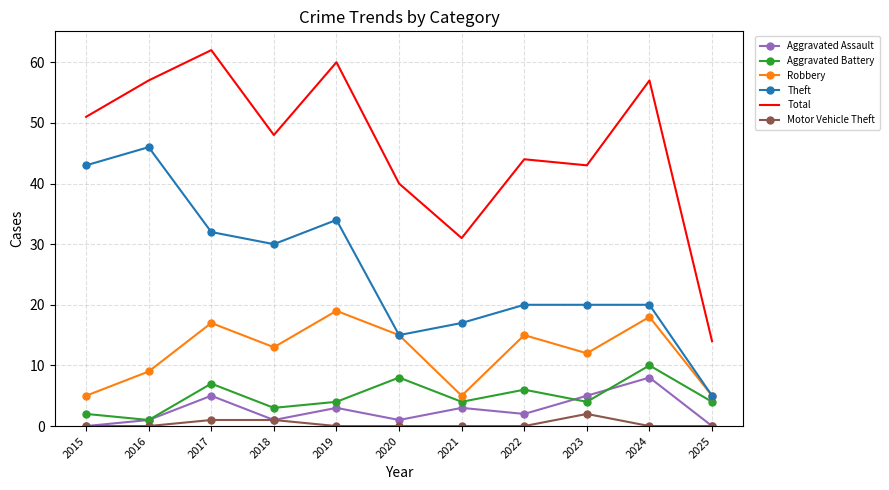

Which series has the widest spread of values?

Total